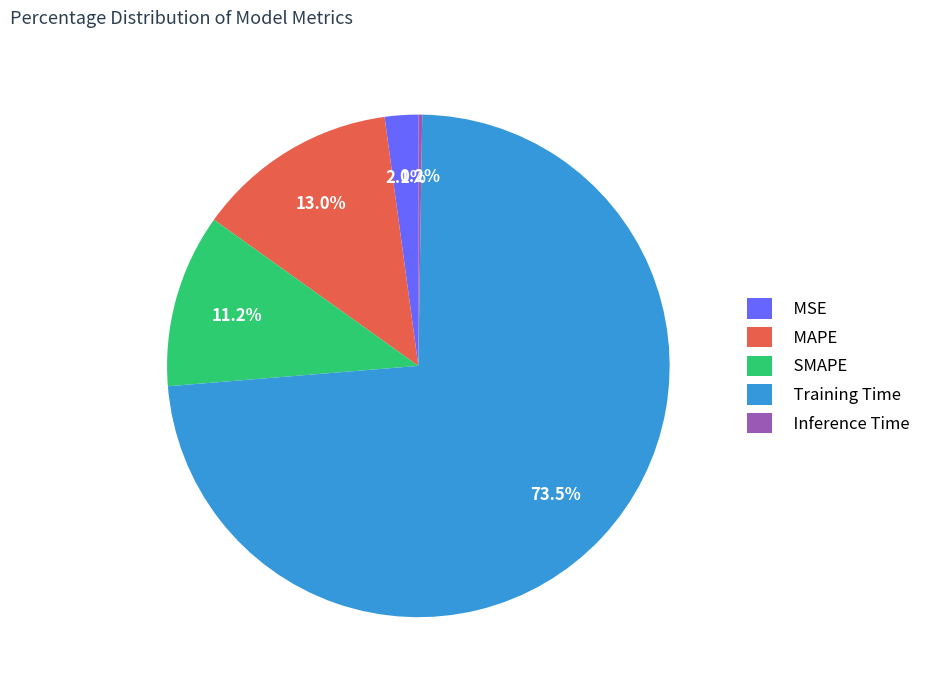

To the nearest percent, what is the combined percentage of MAPE and Training Time?

86%